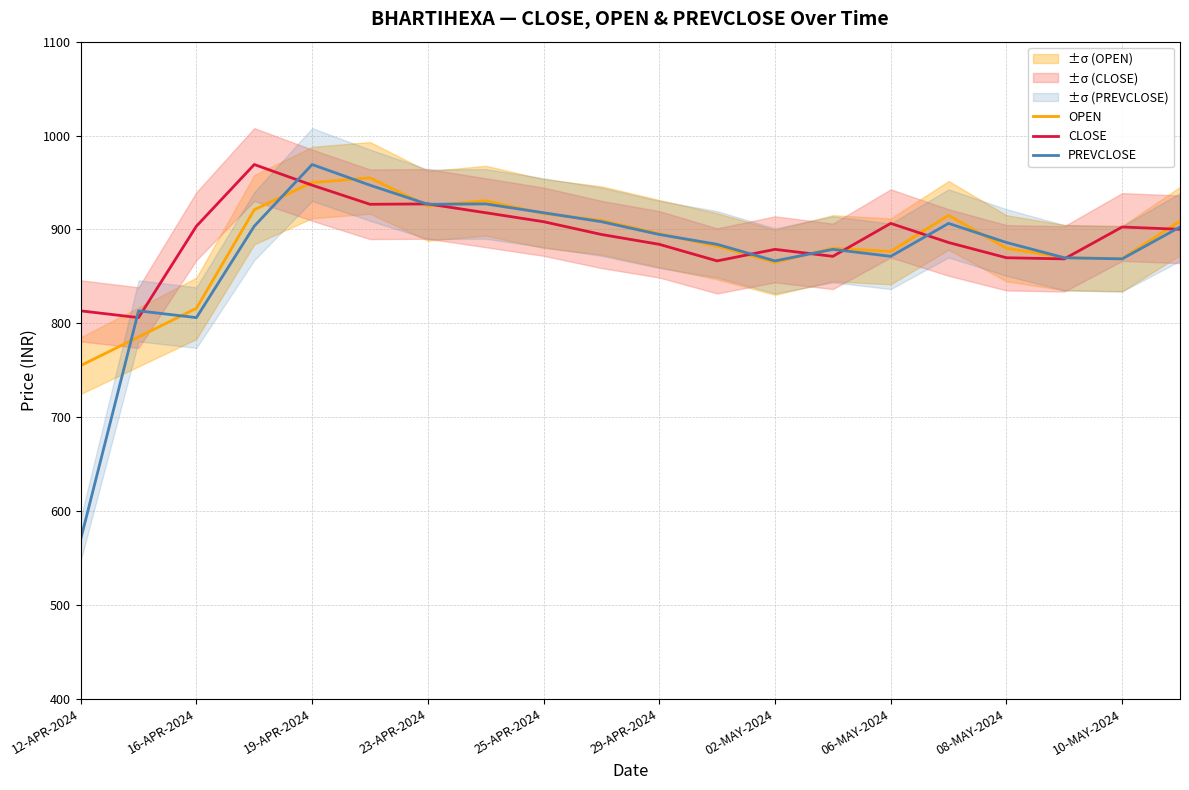

What is the difference between the OPEN values at 10-MAY-2024 and 25-APR-2024?

48.0